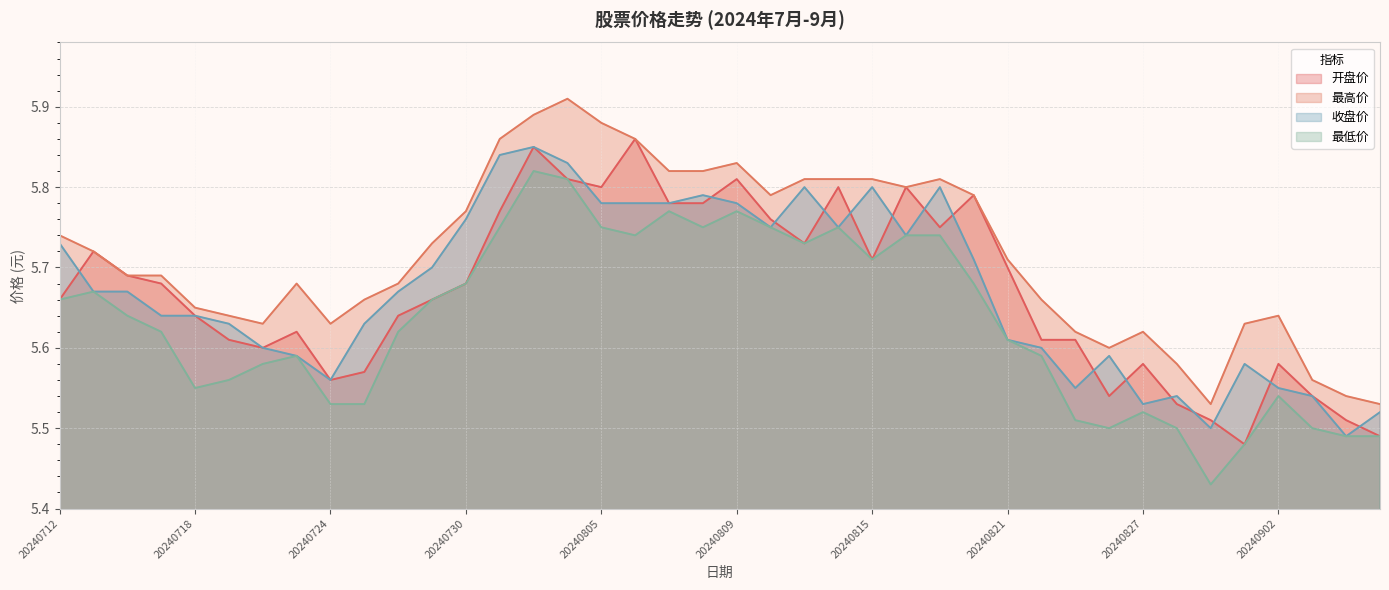

What is the difference between the maximum and minimum values in the 收盘价 series?

0.4